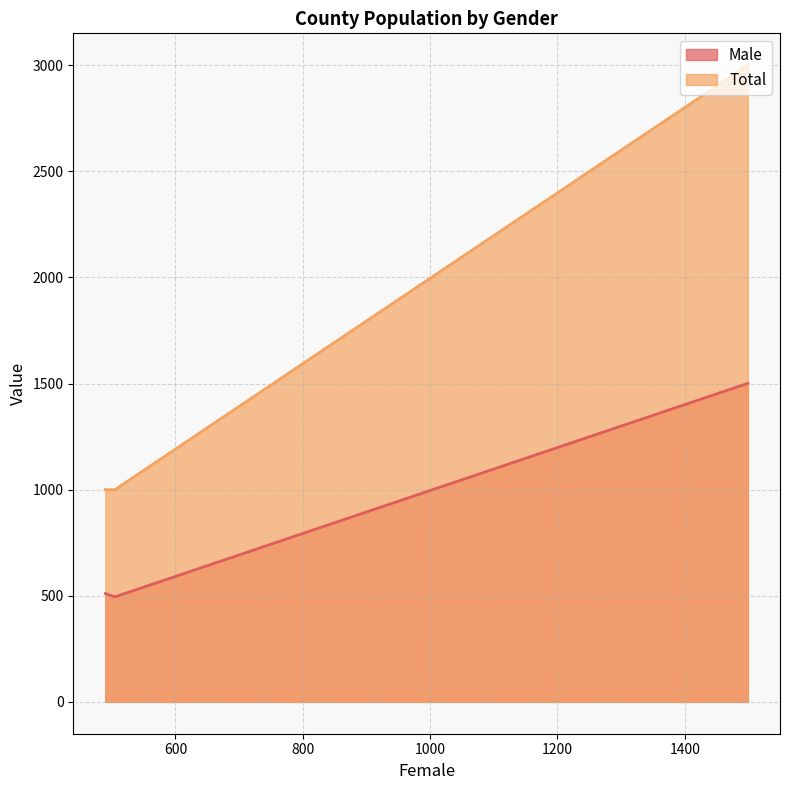

True or false: Male has more than 2 points higher than both neighbors.

False